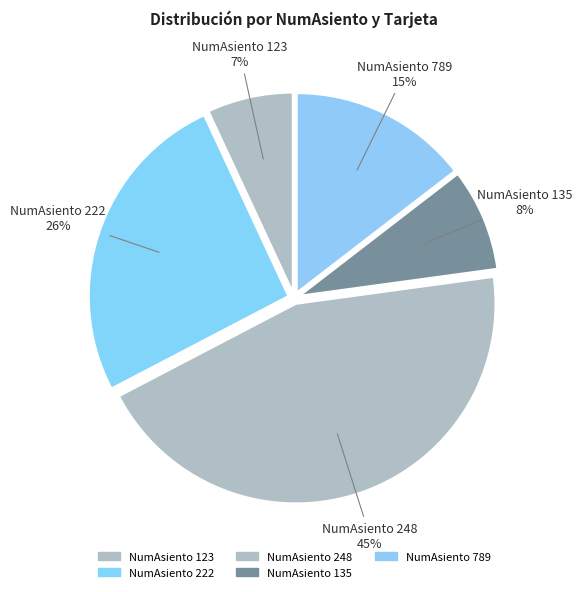

Is there any slice that represents more than half of the pie?

No